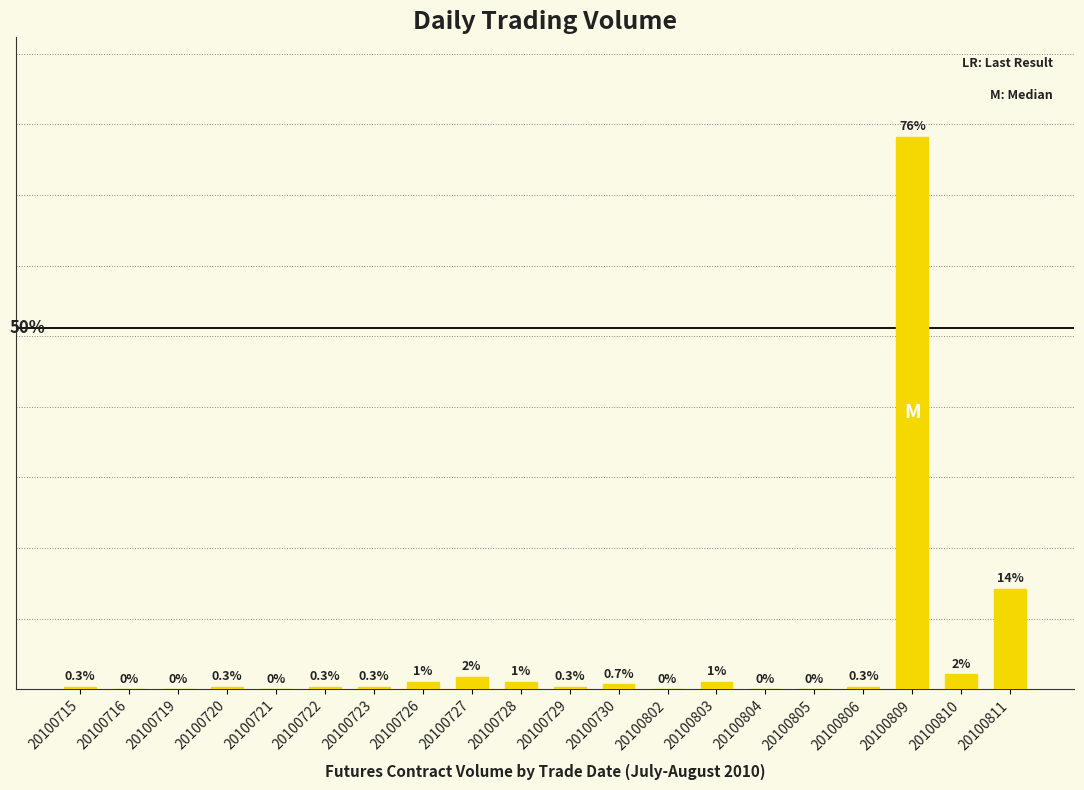

True or false: the data shows 0.5 at 20100806.

False